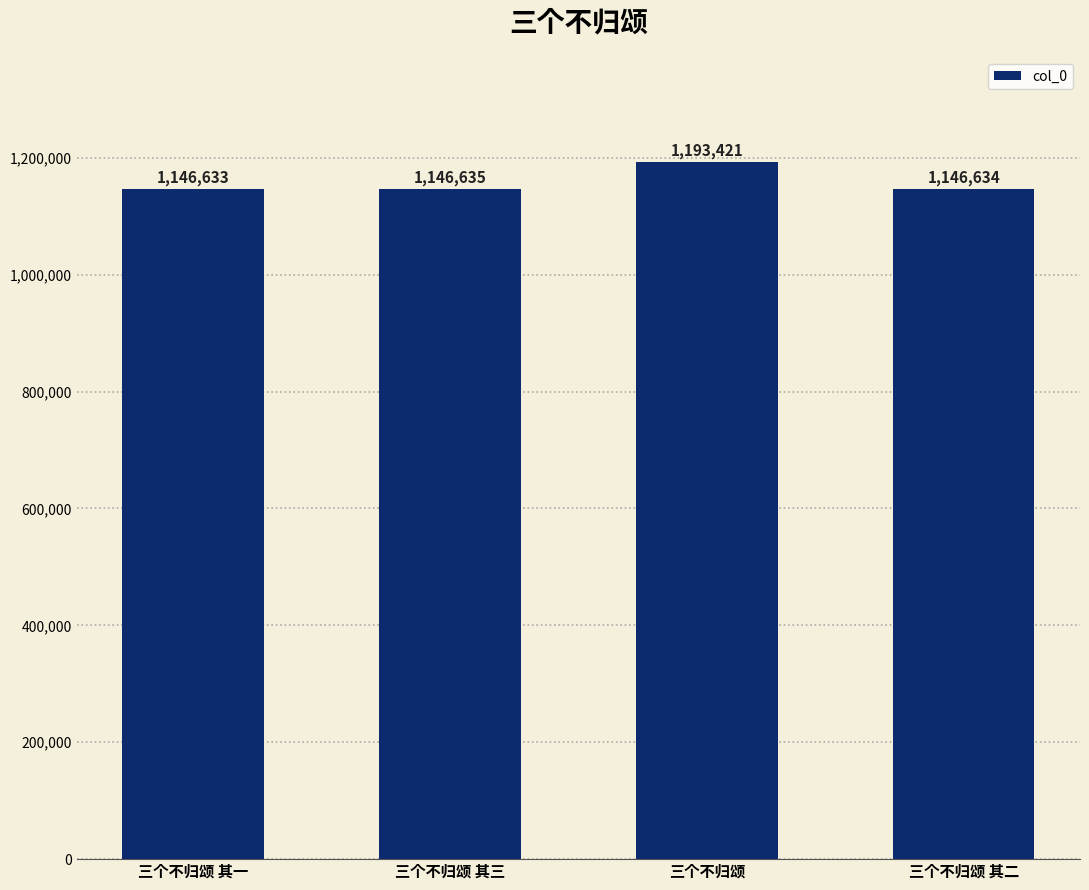

What is the maximum value shown in the chart?

1193421